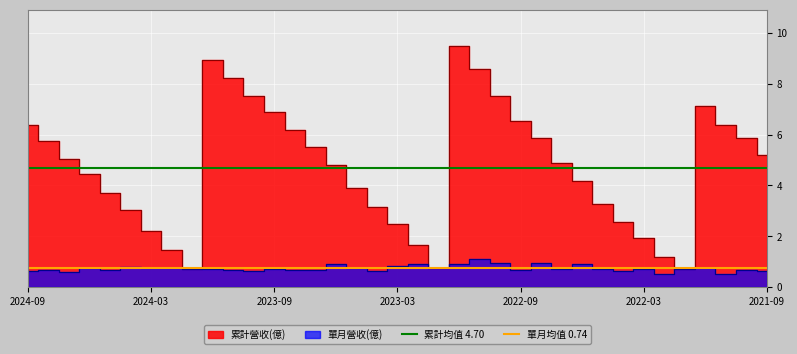

The value of 累計均值 4.70 at 2024-09 is 4.7. True or false?

True